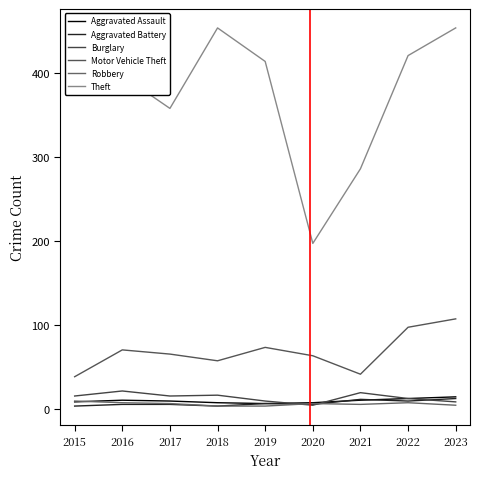

Reading left to right, transcribe all the data shown in this chart.

Aggravated Assault: 8	10	9	7	6	7	10	12	14
Aggravated Battery: 3	5	5	3	6	5	11	9	12
Burglary: 15	21	15	16	9	4	19	12	8
Motor Vehicle Theft: 38	70	65	57	73	63	41	97	107
Robbery: 9	7	6	3	3	6	5	7	4
Theft: 416	397	358	454	414	197	286	421	454